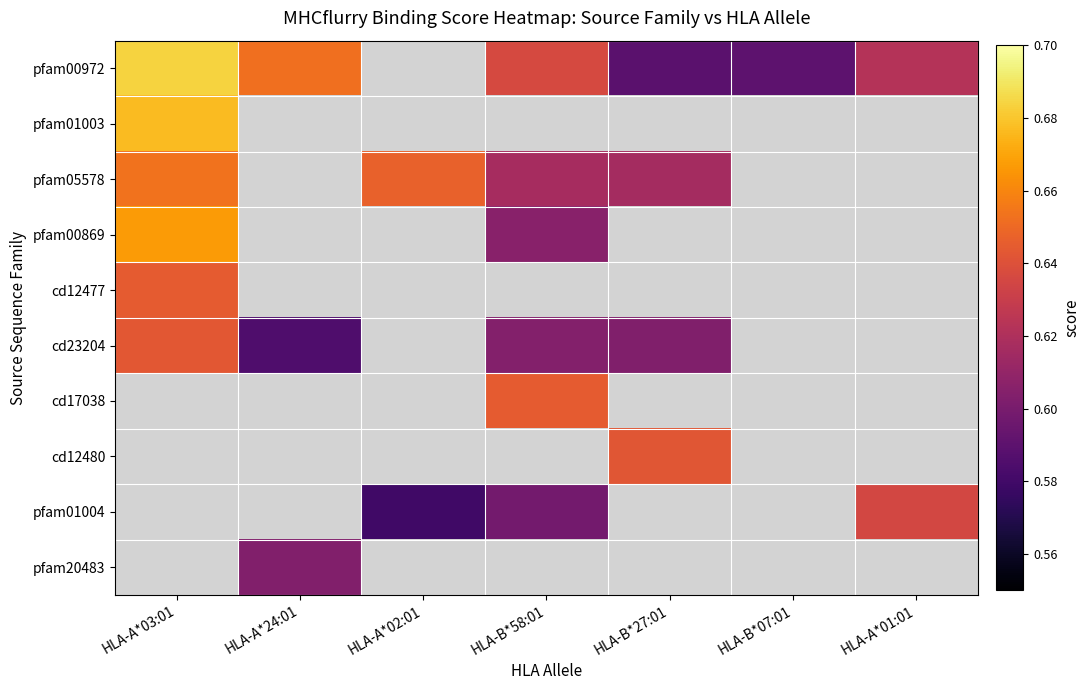

Reading left to right, extract all data points from this chart.

pfam00972: HLA-A*03:01=0.7	HLA-A*24:01=0.7	HLA-A*02:01=0.0	HLA-B*58:01=0.6	HLA-B*27:01=0.6	HLA-B*07:01=0.6	HLA-A*01:01=0.6
pfam01003: HLA-A*03:01=0.7	HLA-A*24:01=0.0	HLA-A*02:01=0.0	HLA-B*58:01=0.0	HLA-B*27:01=0.0	HLA-B*07:01=0.0	HLA-A*01:01=0.0
pfam05578: HLA-A*03:01=0.7	HLA-A*24:01=0.0	HLA-A*02:01=0.6	HLA-B*58:01=0.6	HLA-B*27:01=0.6	HLA-B*07:01=0.0	HLA-A*01:01=0.0
pfam00869: HLA-A*03:01=0.7	HLA-A*24:01=0.0	HLA-A*02:01=0.0	HLA-B*58:01=0.6	HLA-B*27:01=0.0	HLA-B*07:01=0.0	HLA-A*01:01=0.0
cd12477: HLA-A*03:01=0.6	HLA-A*24:01=0.0	HLA-A*02:01=0.0	HLA-B*58:01=0.0	HLA-B*27:01=0.0	HLA-B*07:01=0.0	HLA-A*01:01=0.0
cd23204: HLA-A*03:01=0.6	HLA-A*24:01=0.6	HLA-A*02:01=0.0	HLA-B*58:01=0.6	HLA-B*27:01=0.6	HLA-B*07:01=0.0	HLA-A*01:01=0.0
cd17038: HLA-A*03:01=0.0	HLA-A*24:01=0.0	HLA-A*02:01=0.0	HLA-B*58:01=0.6	HLA-B*27:01=0.0	HLA-B*07:01=0.0	HLA-A*01:01=0.0
cd12480: HLA-A*03:01=0.0	HLA-A*24:01=0.0	HLA-A*02:01=0.0	HLA-B*58:01=0.0	HLA-B*27:01=0.6	HLA-B*07:01=0.0	HLA-A*01:01=0.0
pfam01004: HLA-A*03:01=0.0	HLA-A*24:01=0.0	HLA-A*02:01=0.6	HLA-B*58:01=0.6	HLA-B*27:01=0.0	HLA-B*07:01=0.0	HLA-A*01:01=0.6
pfam20483: HLA-A*03:01=0.0	HLA-A*24:01=0.6	HLA-A*02:01=0.0	HLA-B*58:01=0.0	HLA-B*27:01=0.0	HLA-B*07:01=0.0	HLA-A*01:01=0.0